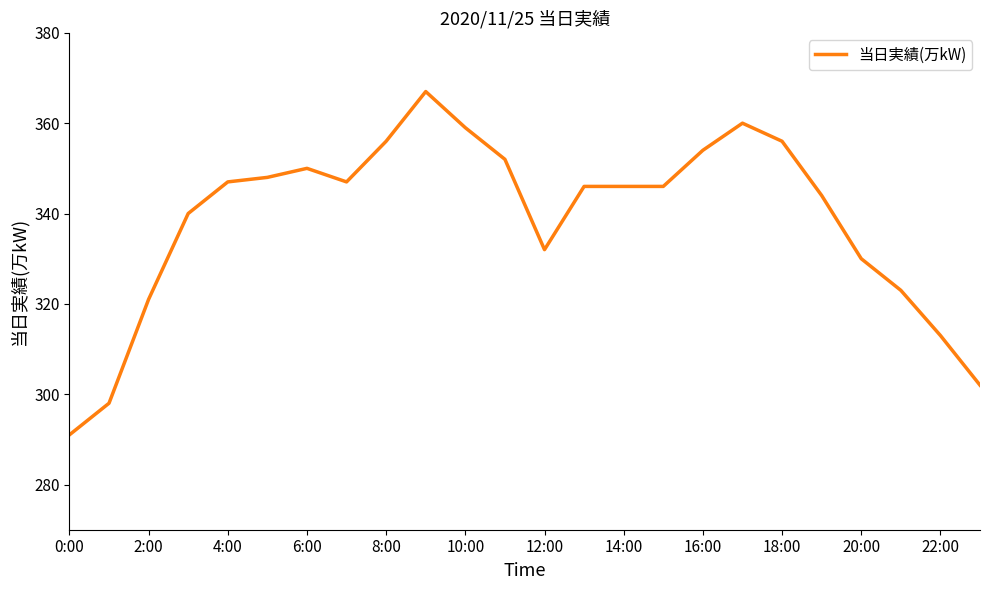

What is the difference between the maximum and minimum values?

76